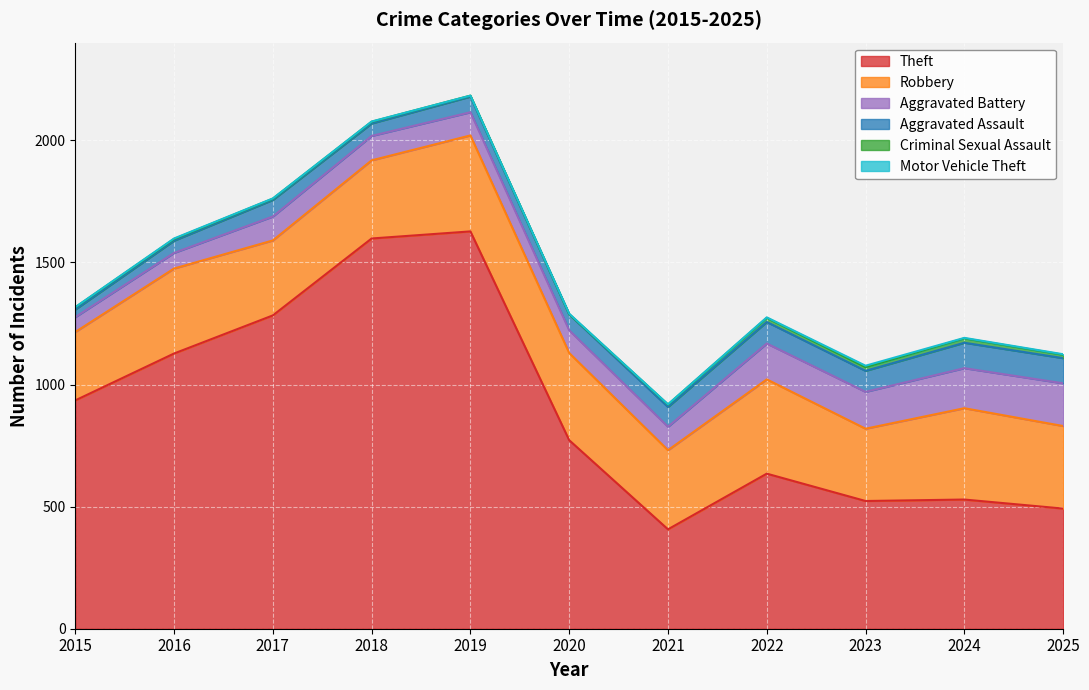

Where is the first local maximum for Motor Vehicle Theft?

2016